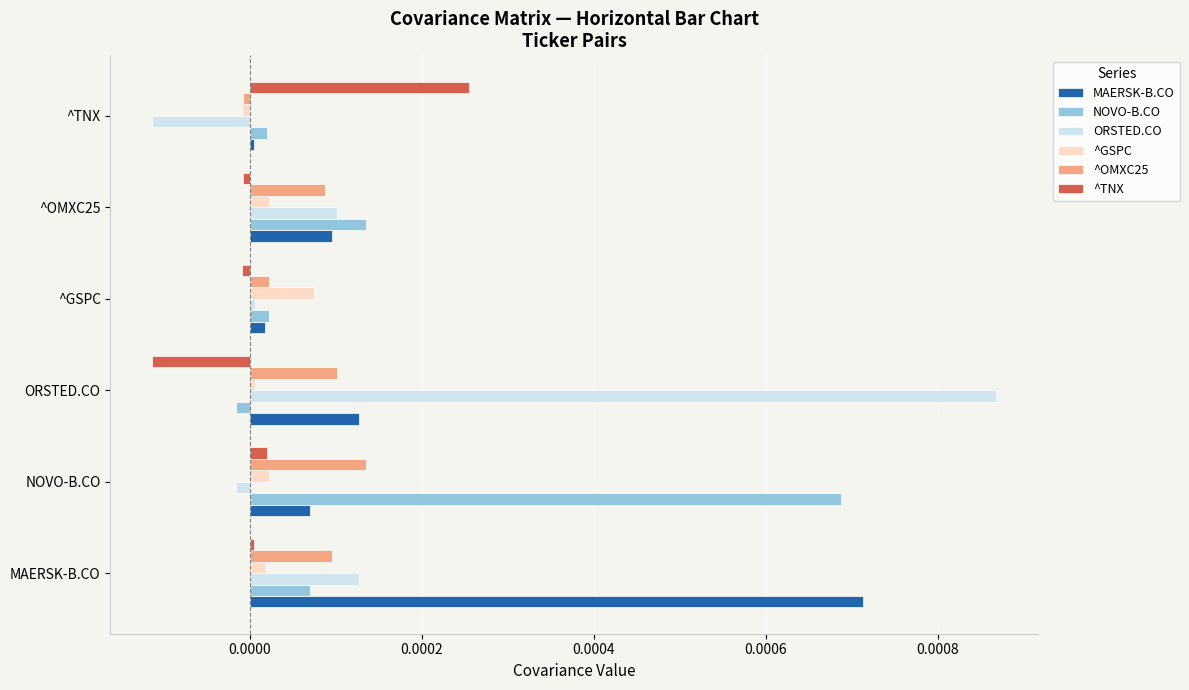

Is it true that ^GSPC equals 0.0 at MAERSK-B.CO?

True